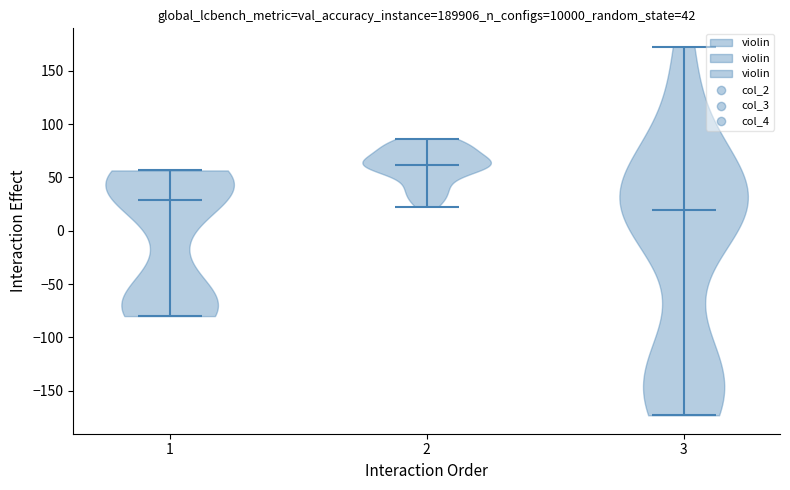

Reading left to right, read every violin against the y-axis: where its median line is, and the lowest and highest points it reaches. The values are not printed on the chart, so give them approximately, as read against the axis.

1: median line 30, lowest point -80, highest point 55
2: median line 60, lowest point 25, highest point 85
3: median line 20, lowest point -175, highest point 175